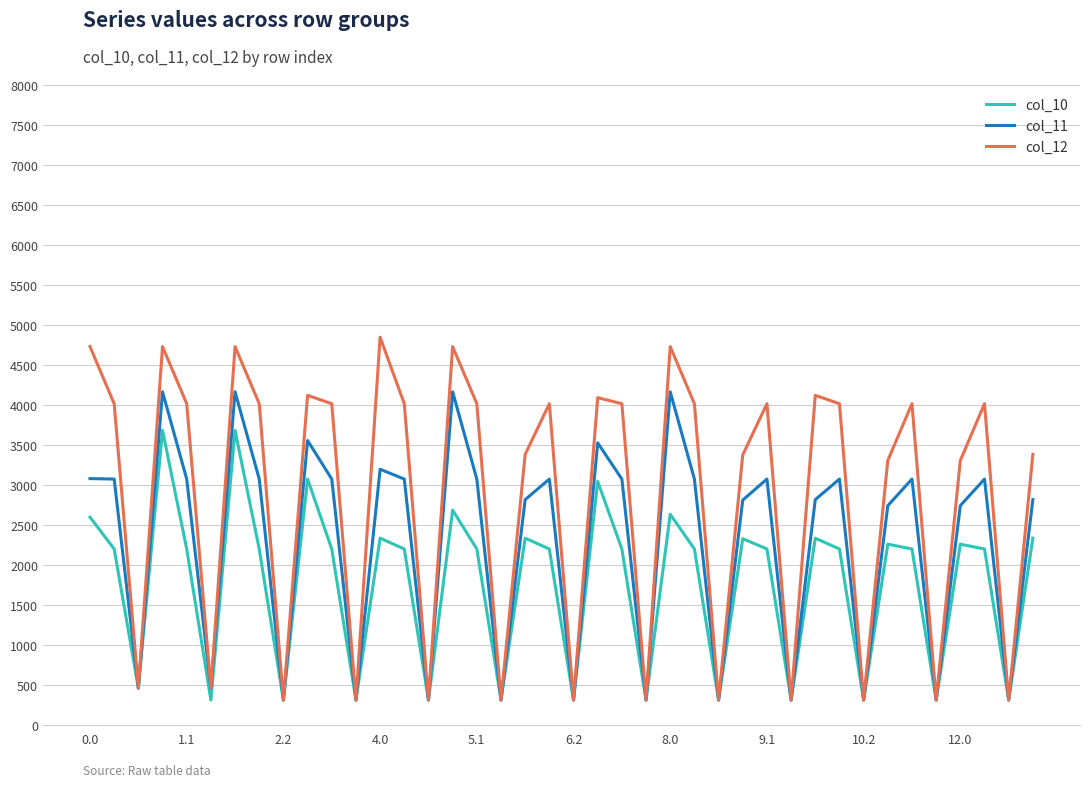

What is the maximum value for col_10?

3681.1